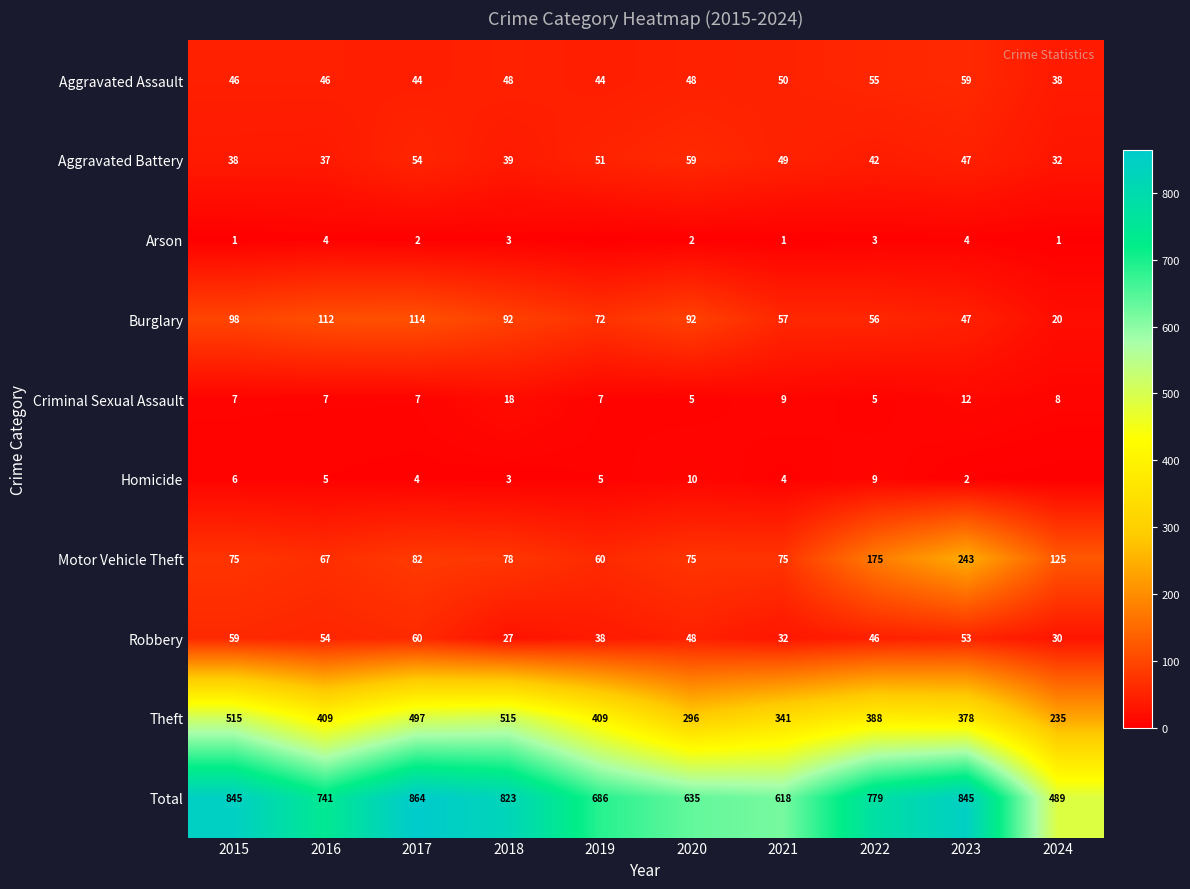

What is the approximate value of Robbery at 2018, to the nearest 10?

30